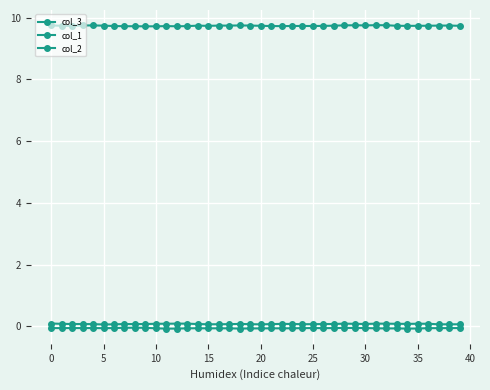

What is the value of the col_3 point at the 2nd from the left?

9.7